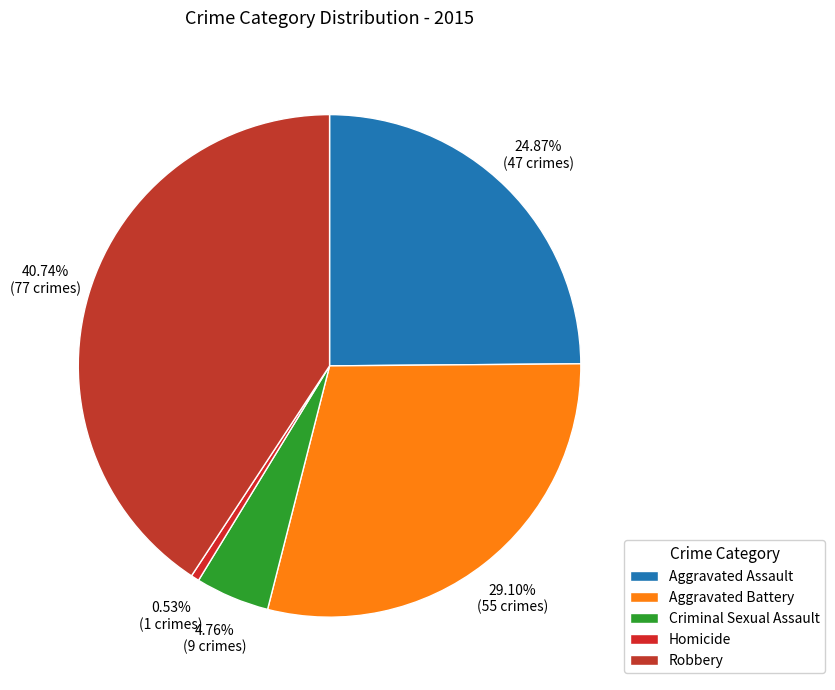

What percentage is NOT represented by Criminal Sexual Assault?

95.2%